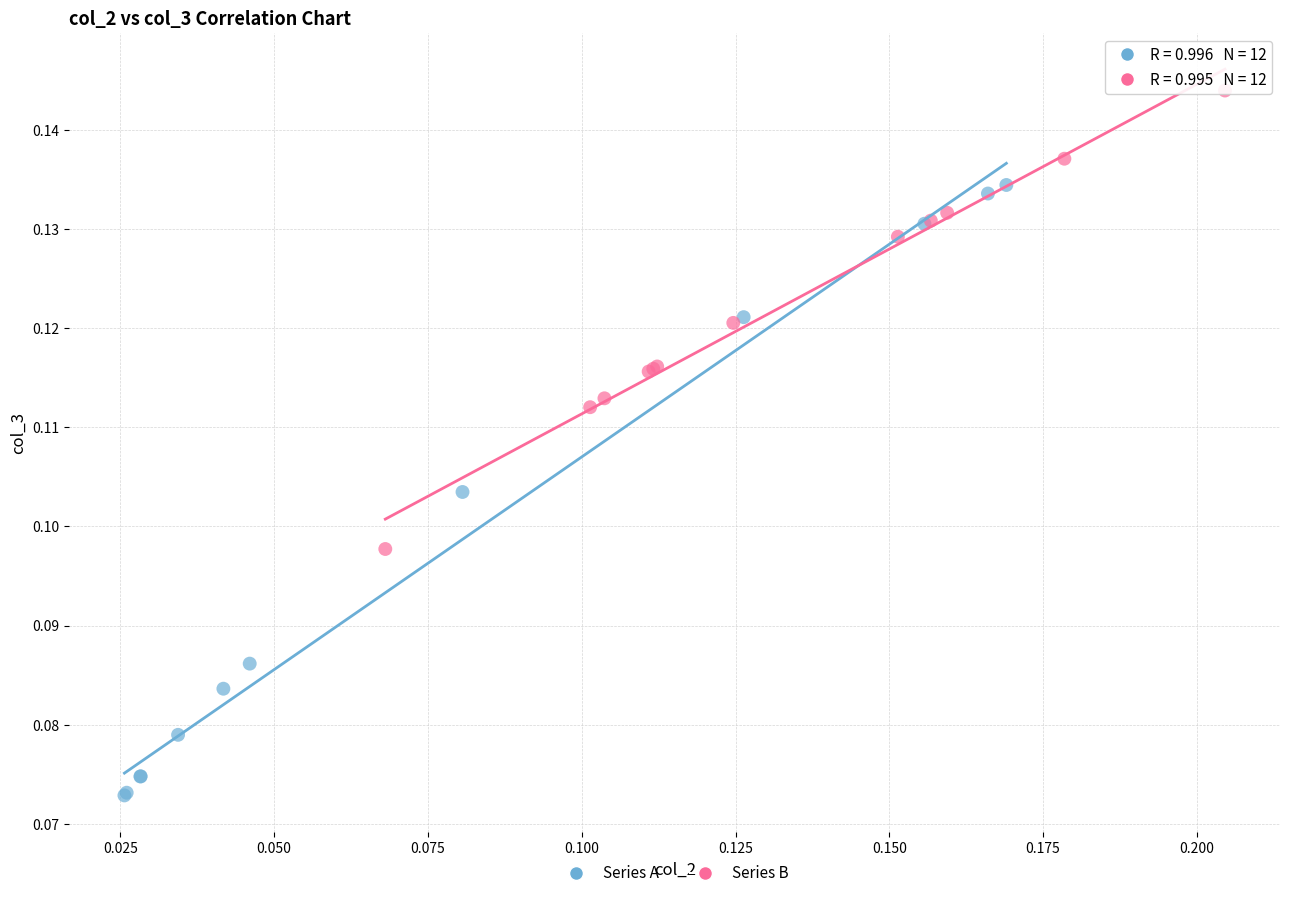

What are all the series names shown in the legend?

Series A, Series B